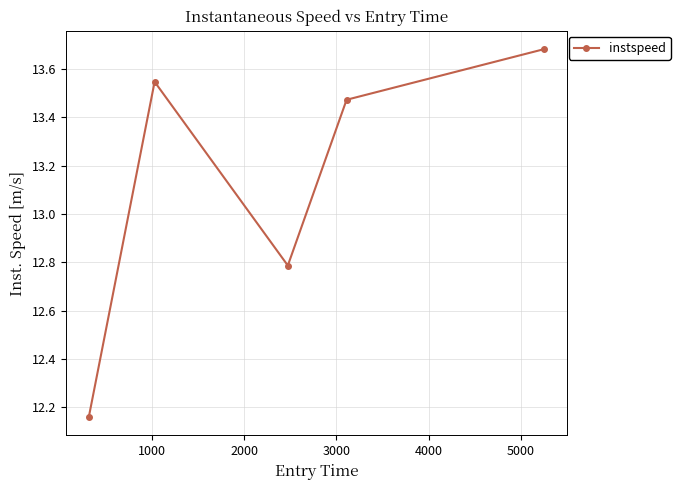

What is the value of the 3rd point from the left?

12.8